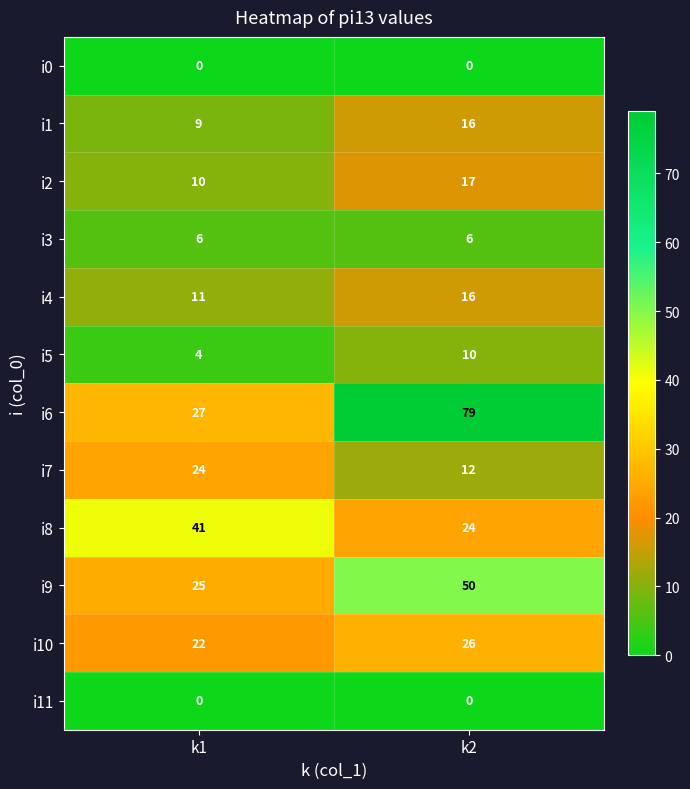

What is the maximum value shown in the chart?

79